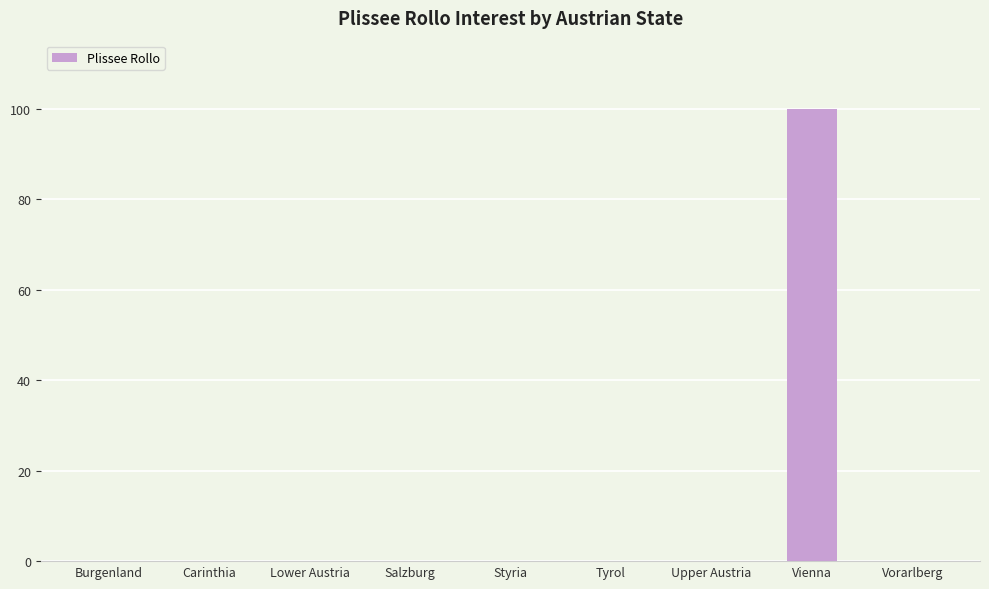

Is it true that the value at Burgenland is 0?

True